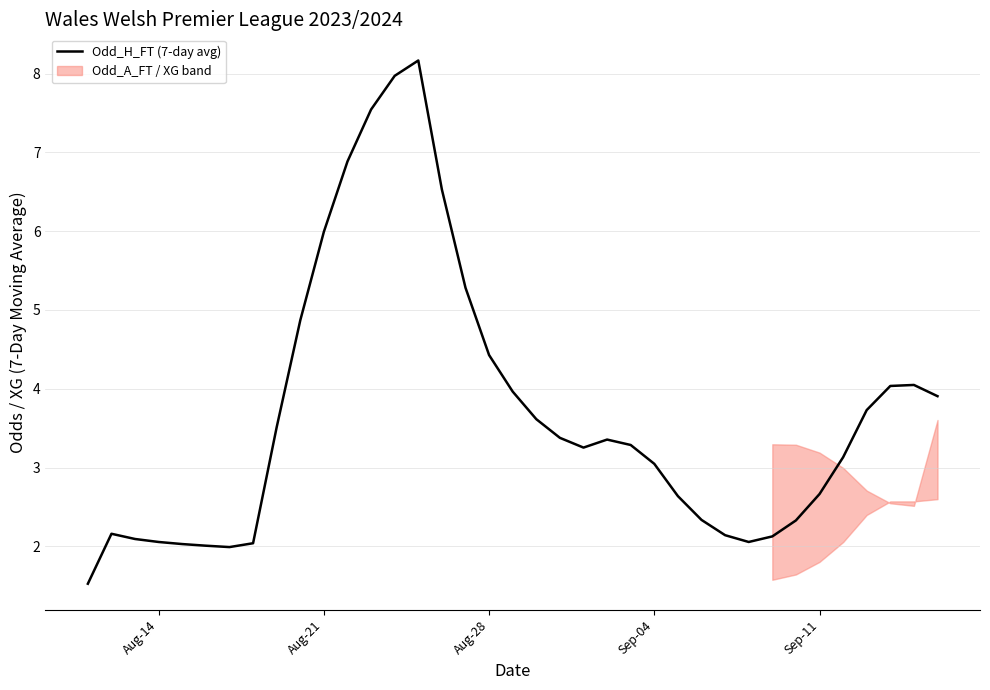

Does the chart display data point markers on the line(s)?

No